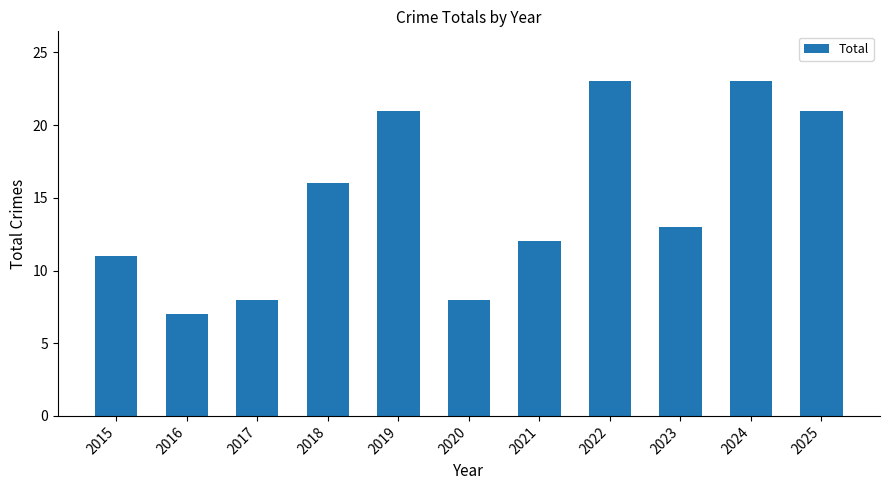

What is the sum of all values?

163